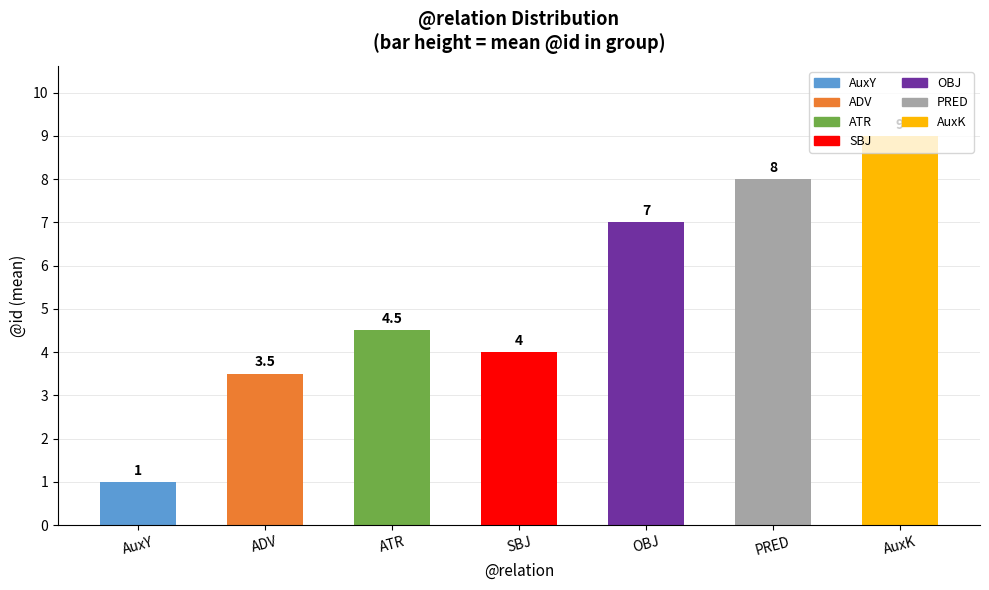

What is the average value?

5.3